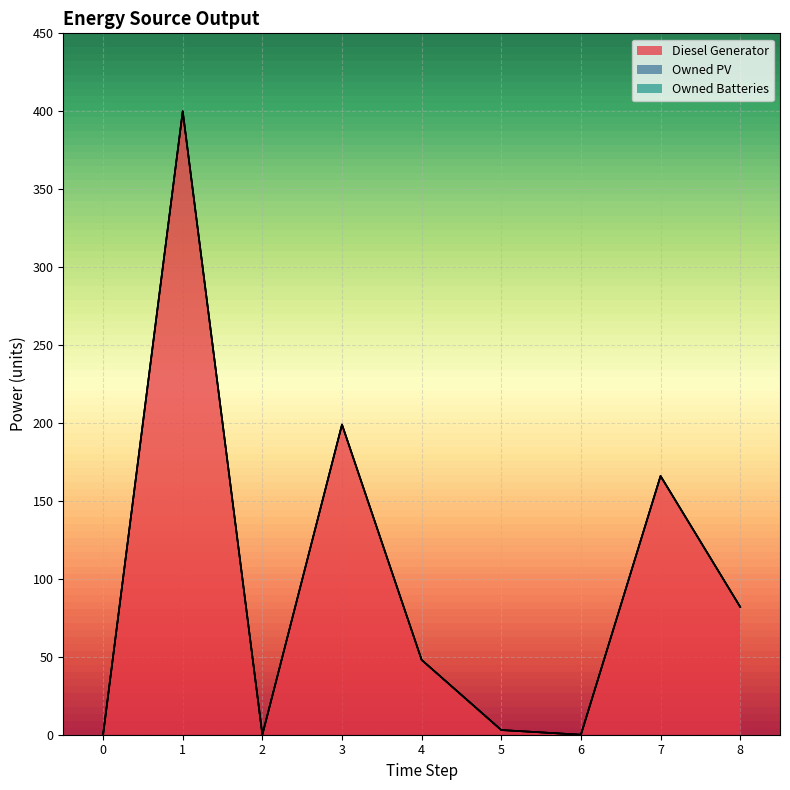

Rank the series at 7 from lowest to highest value.

Owned PV, Owned Batteries, Diesel Generator